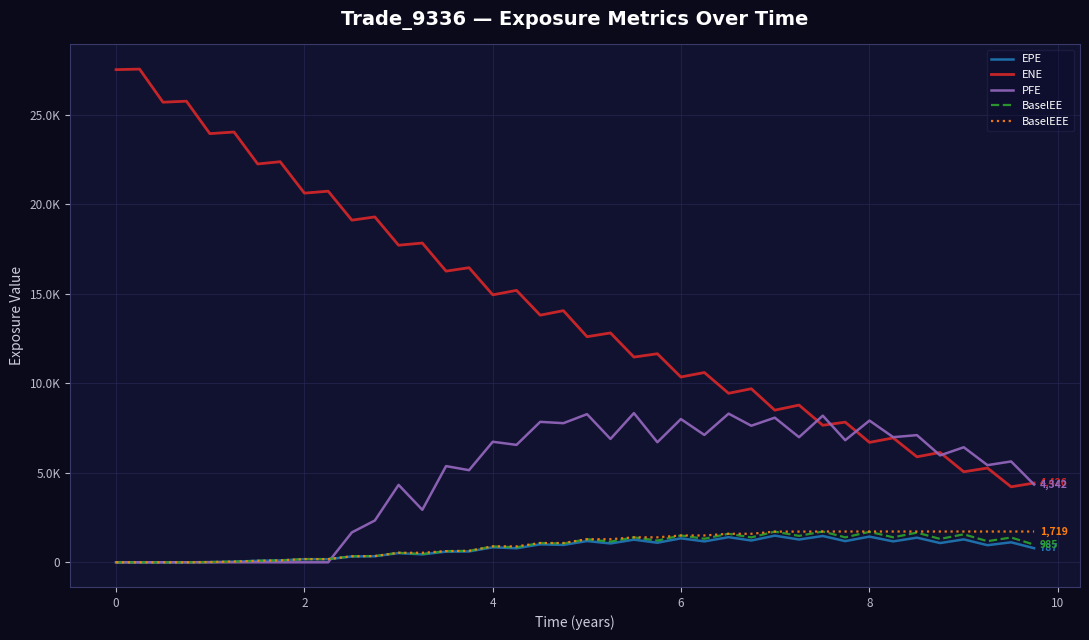

Which series has the largest range (max minus min)?

ENE